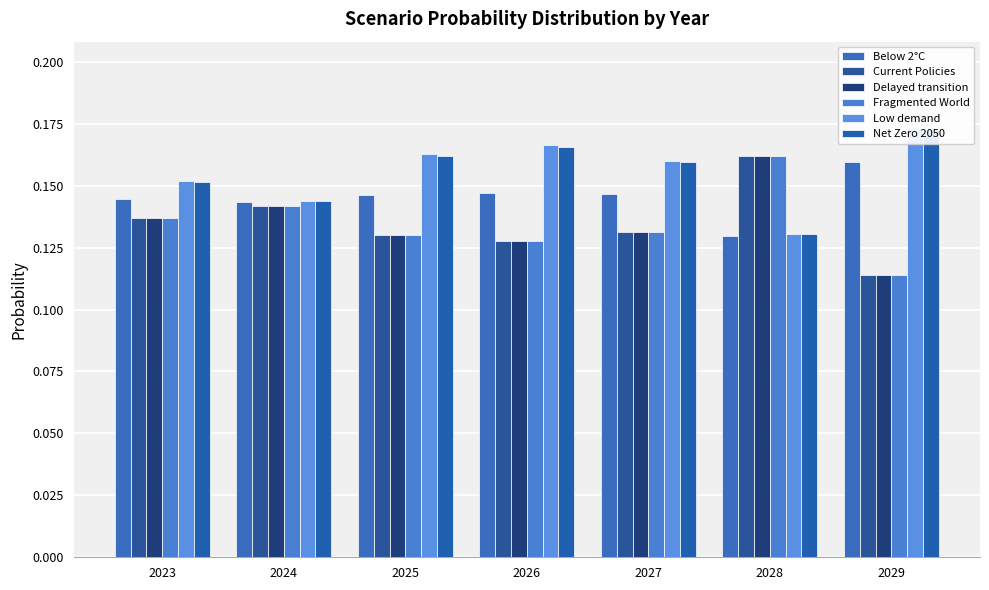

At which label does Current Policies reach its peak?

2028